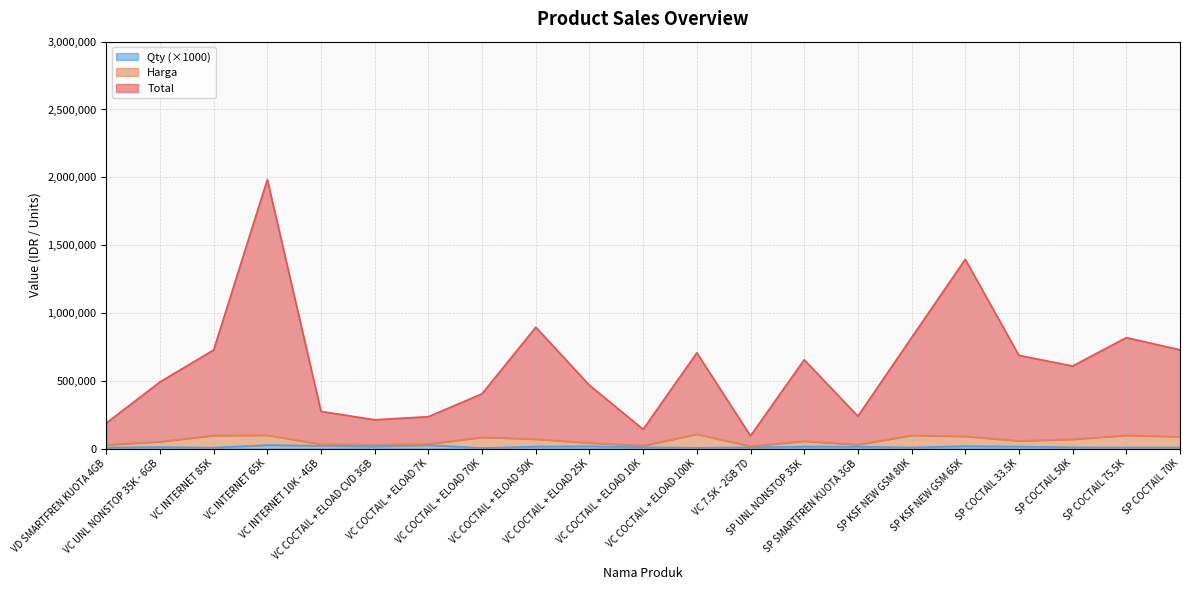

Reading left to right, list all the values displayed in this chart.

Total: 188000	491000	727000	1983500	274000	212350	235250	404000	895000	467000	142000	706000	94000	655000	239000	818000	1395500	687000	609000	818000	728000
Harga: 28000	51000	97000	98500	32500	27550	33750	84000	70000	42000	22000	106000	17500	55000	29000	98000	90500	57000	69000	98000	88000
Qty: 8000	11000	7000	26000	21000	16000	26000	4000	15000	17000	10000	6000	9000	15000	14000	8000	18000	15000	9000	8000	8000